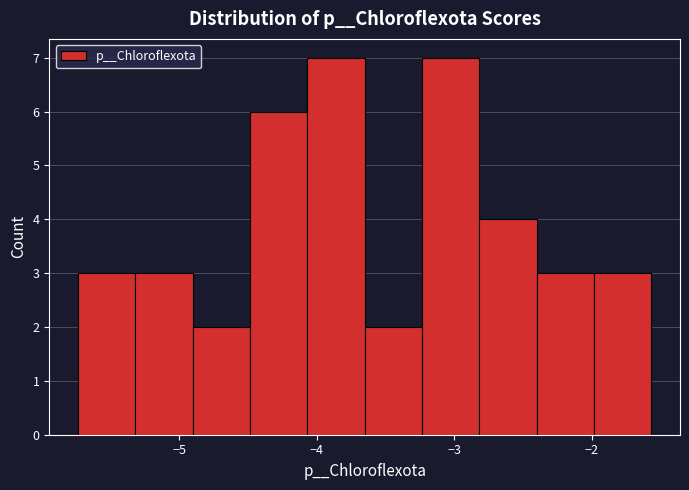

Reading left to right, transcribe this chart: for each bar, give the range it covers on the x-axis and its height. Neither the bar edges nor the heights are printed on the chart, so give them approximately, as read against the axes.

-5.7 to -5.3: 3
-5.3 to -4.9: 3
-4.9 to -4.5: 2
-4.5 to -4.1: 6
-4.1 to -3.7: 7
-3.7 to -3.2: 2
-3.2 to -2.8: 7
-2.8 to -2.4: 4
-2.4 to -2.0: 3
-2.0 to -1.6: 3